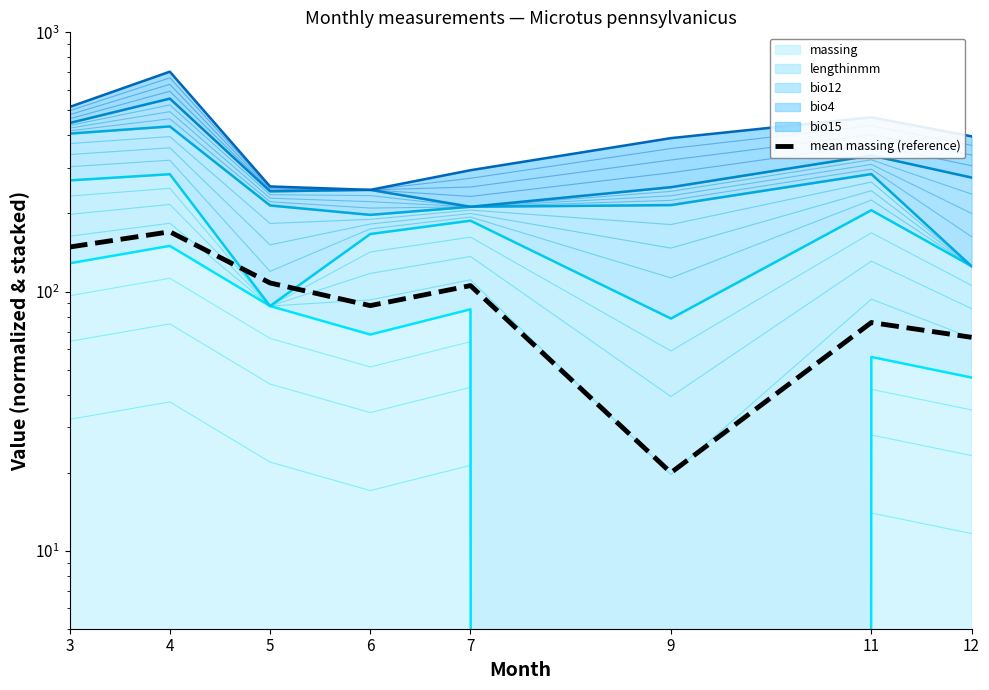

Where is the first local maximum?

4